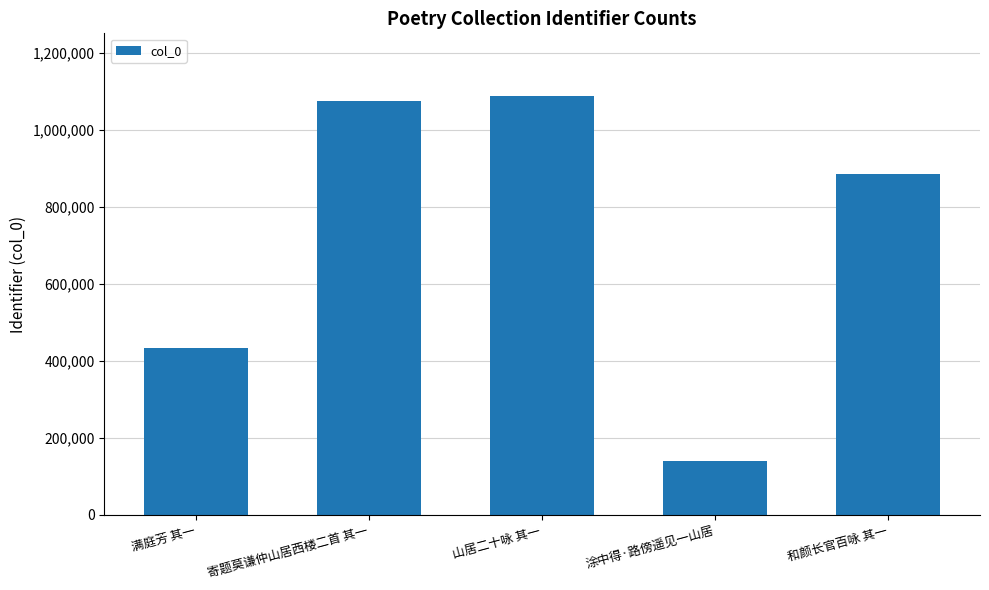

Reading left to right, extract all data points from this chart.

434539	1073678	1087115	139167	883963